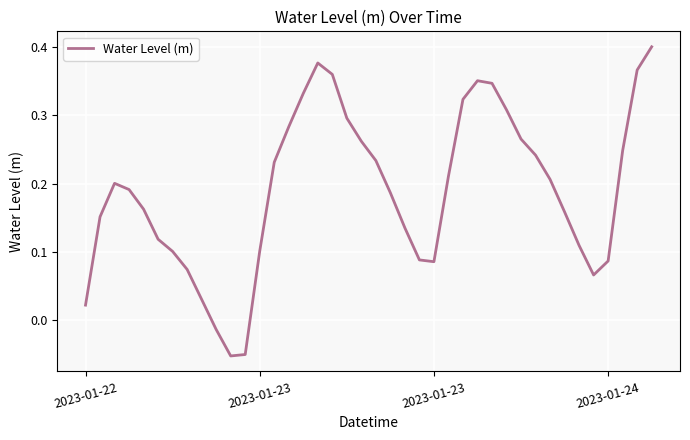

What is the difference between the maximum and minimum values?

0.5